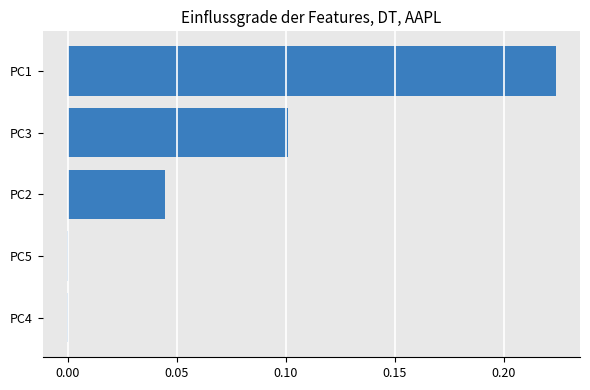

What is the sum of all values?

0.4